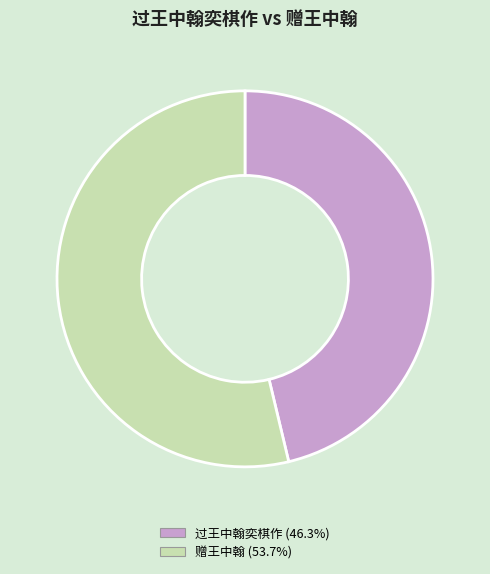

Combined, do 赠王中翰 and 过王中翰奕棋作 account for over 50%?

Yes